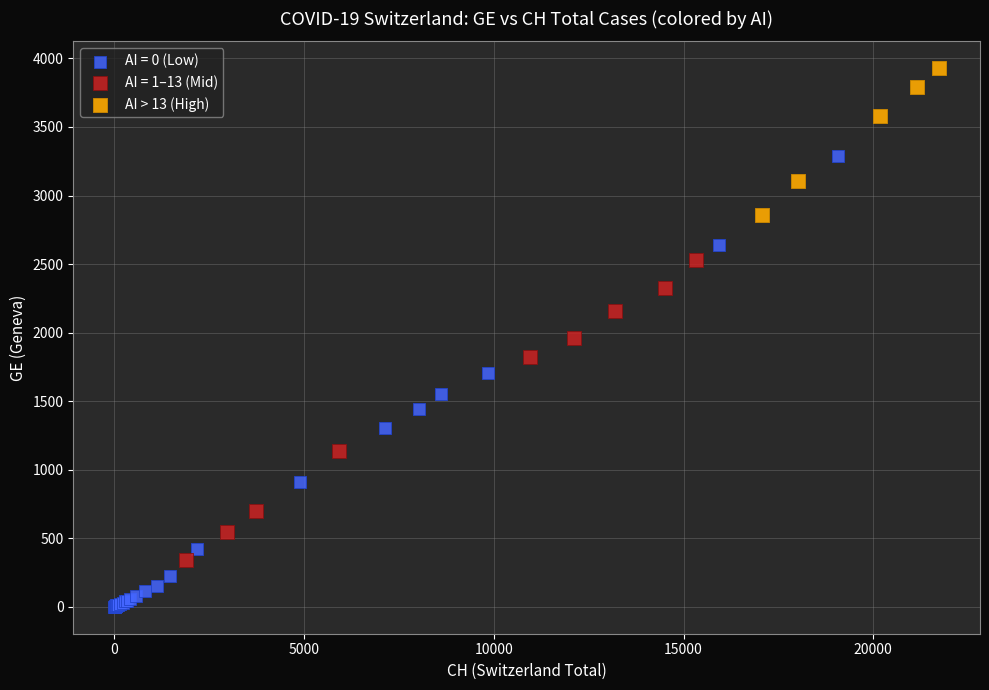

Which series reaches the minimum Y coordinate?

AI = 0 (Low)